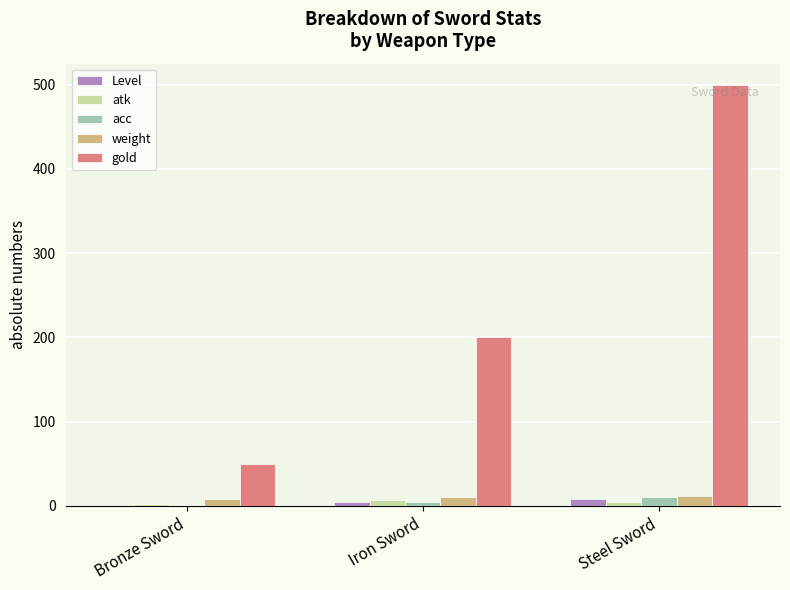

At which category is the sum across all series the highest?

Steel Sword